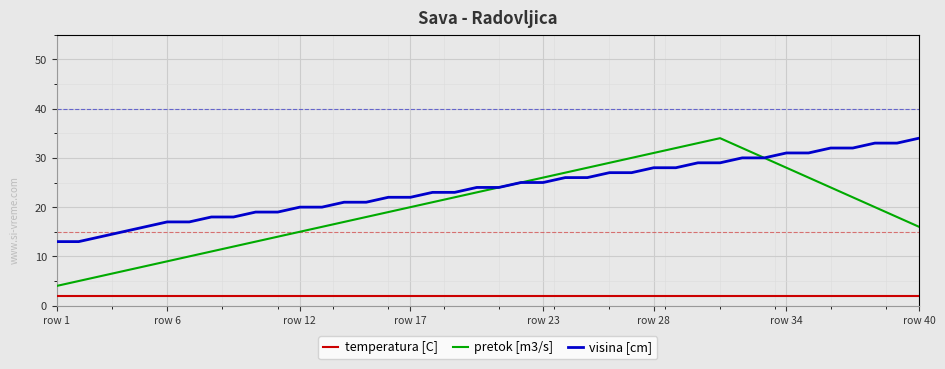

What are all the series names shown in the legend?

temperatura [C], pretok [m3/s], visina [cm]